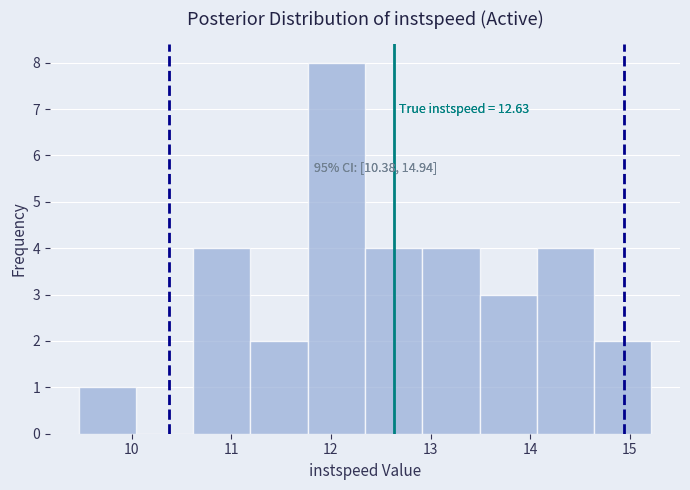

Over which range of the x-axis is the bar tallest?

11.8 to 12.3